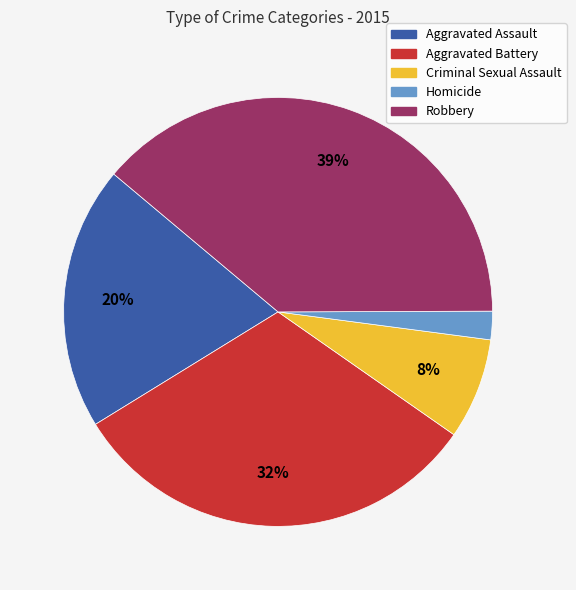

The Aggravated Battery slice represents 18% of the pie. True or false?

False